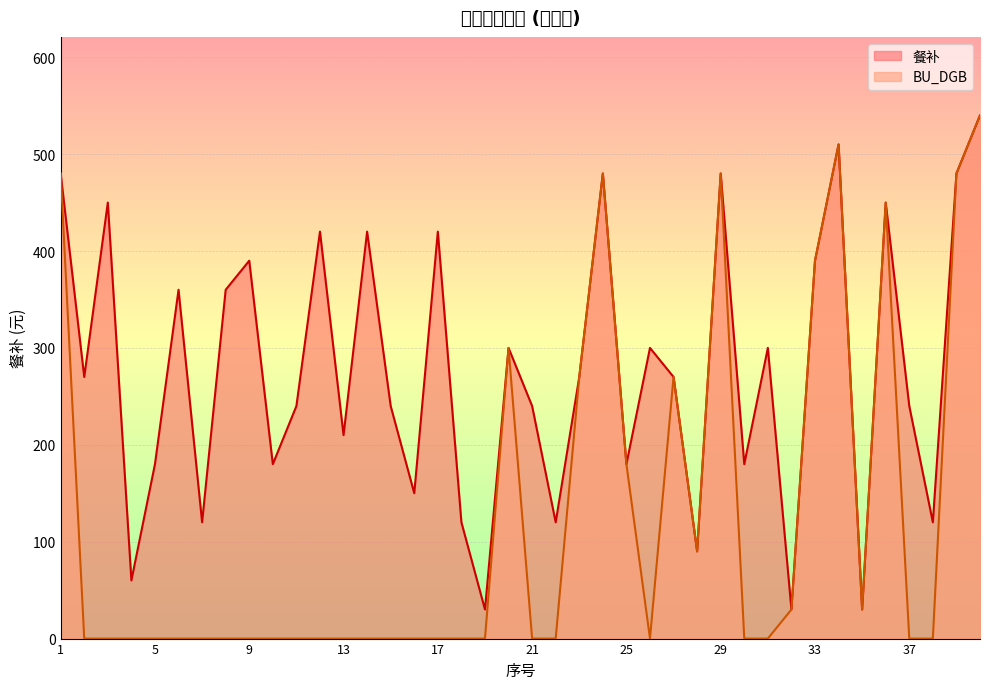

At which category is the sum across all series the highest?

40